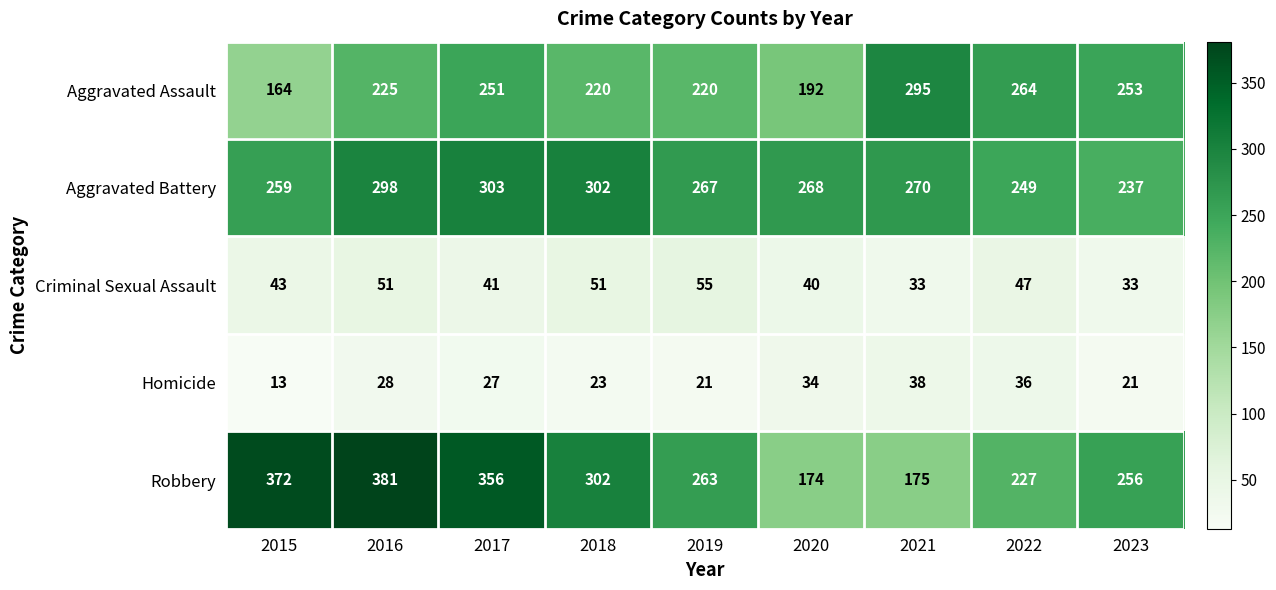

At 2020, list the series in order from largest to smallest.

Aggravated Battery, Aggravated Assault, Robbery, Criminal Sexual Assault, Homicide